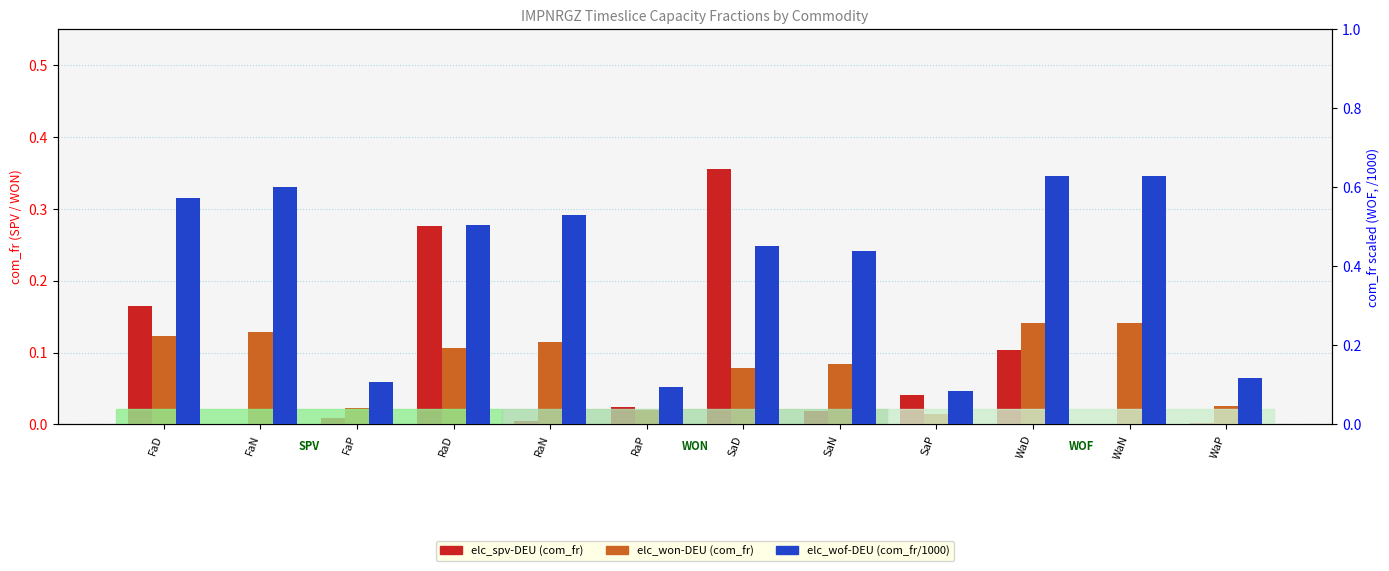

The value of elc_won-DEU (com_fr) at FaD is 0.1. True or false?

True